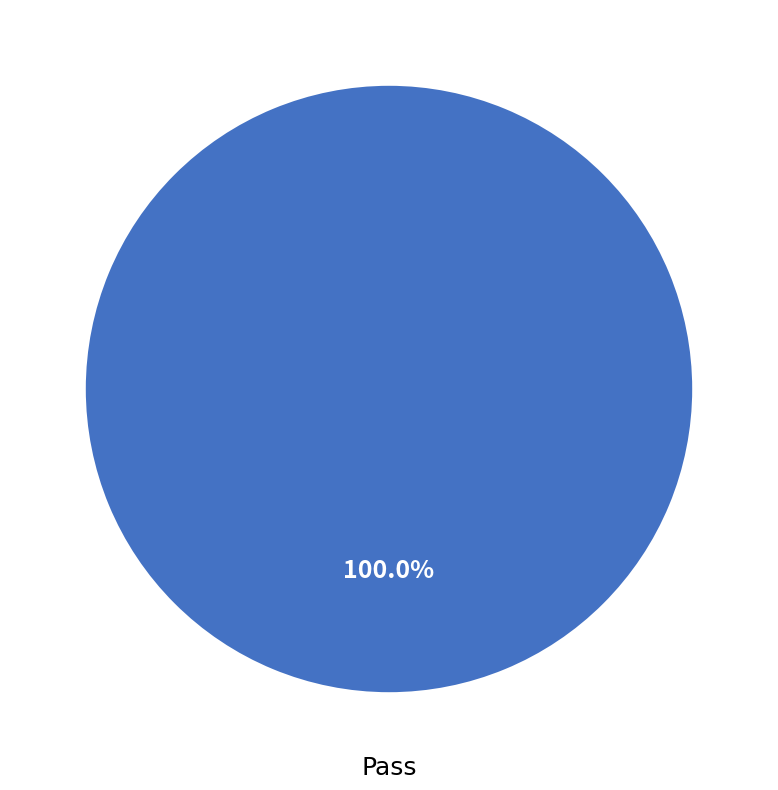

Is there any slice that represents more than half of the pie?

Yes